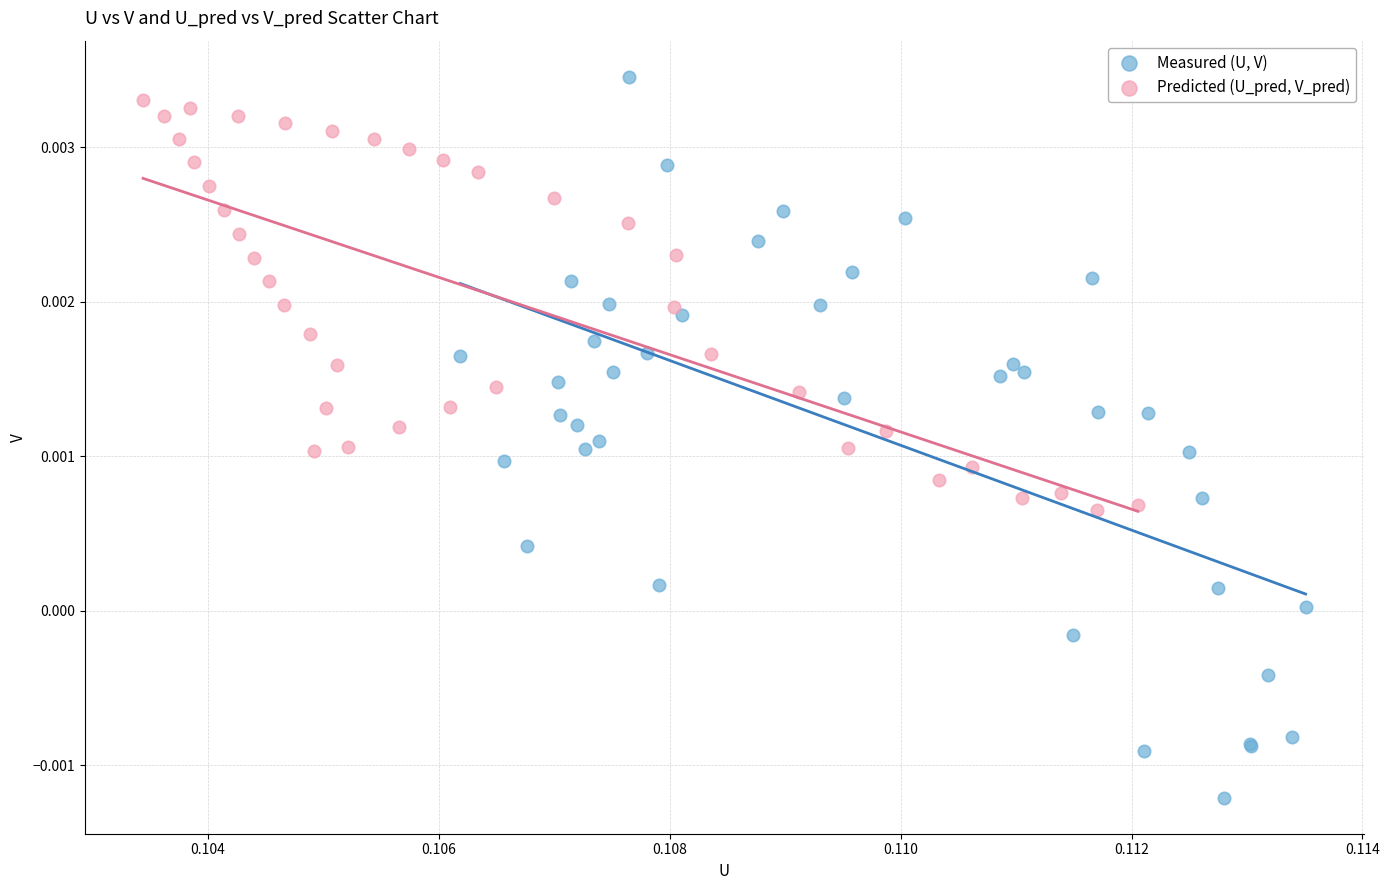

Which series contains the lowest Y value?

Measured (U, V)